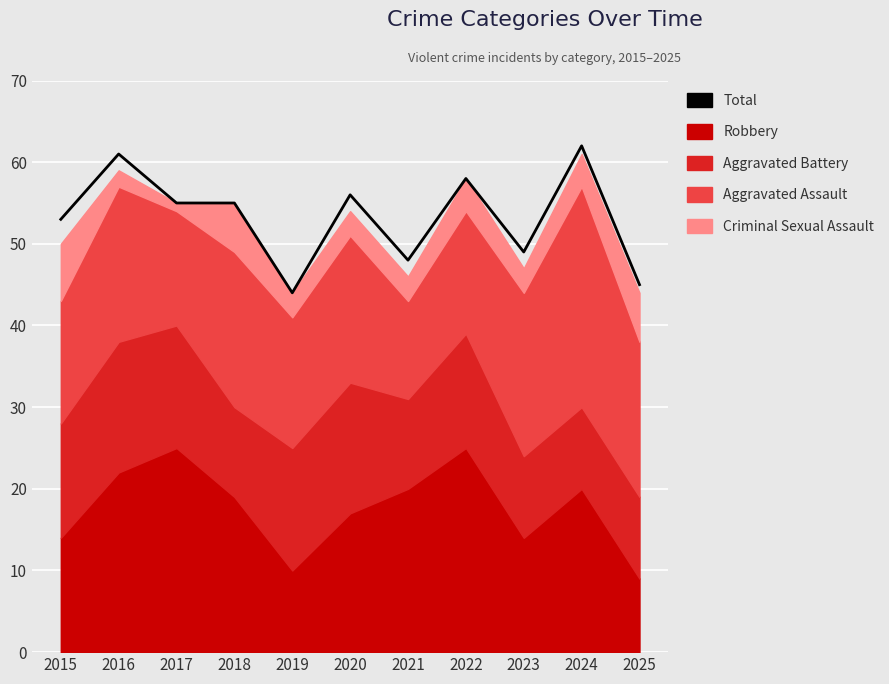

What value does the data have at 2021, to the nearest 10?

50